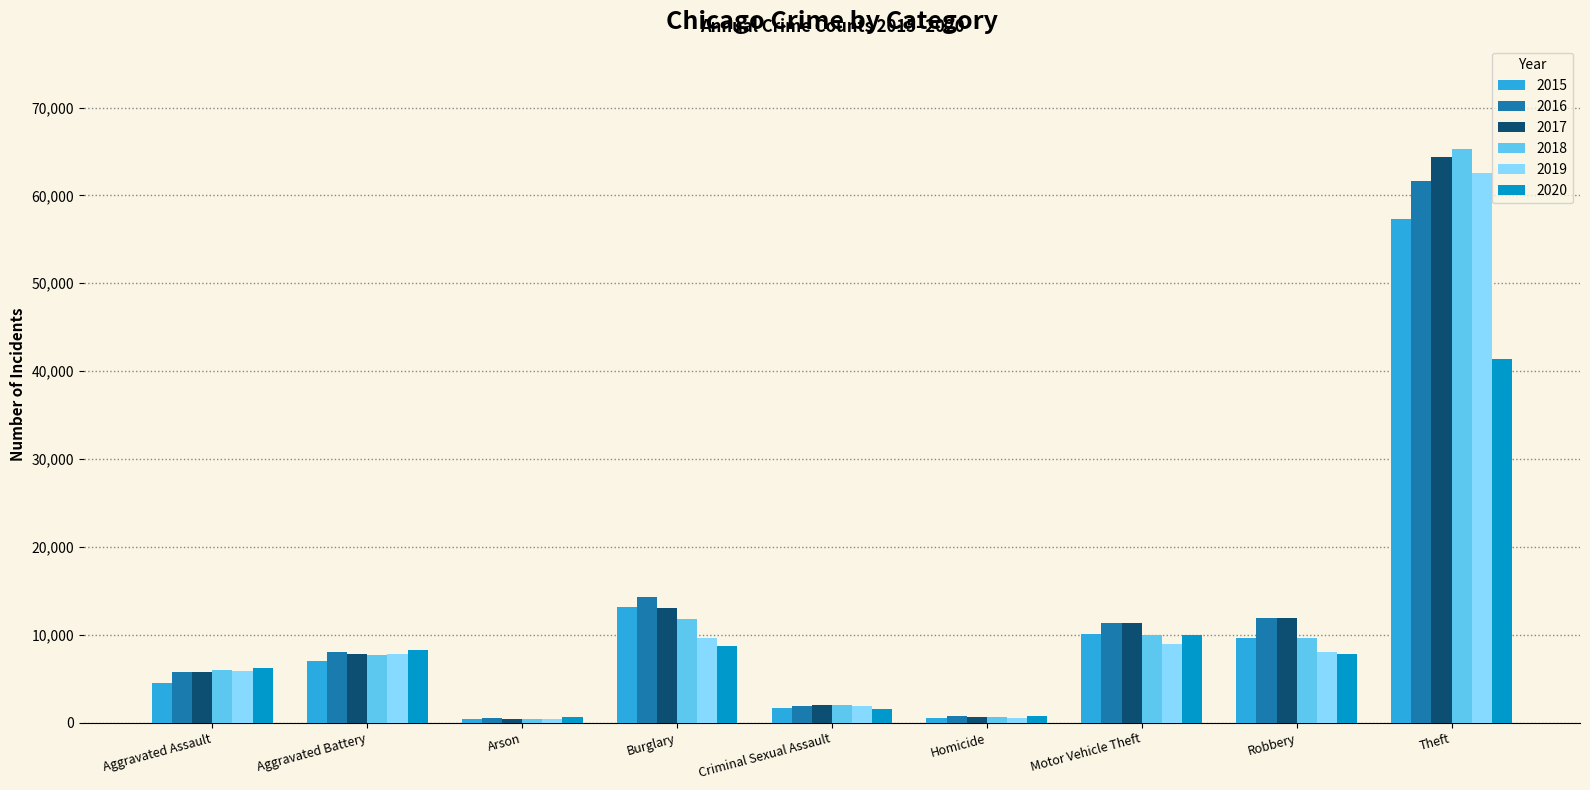

Which category has the highest value across all series?

Theft